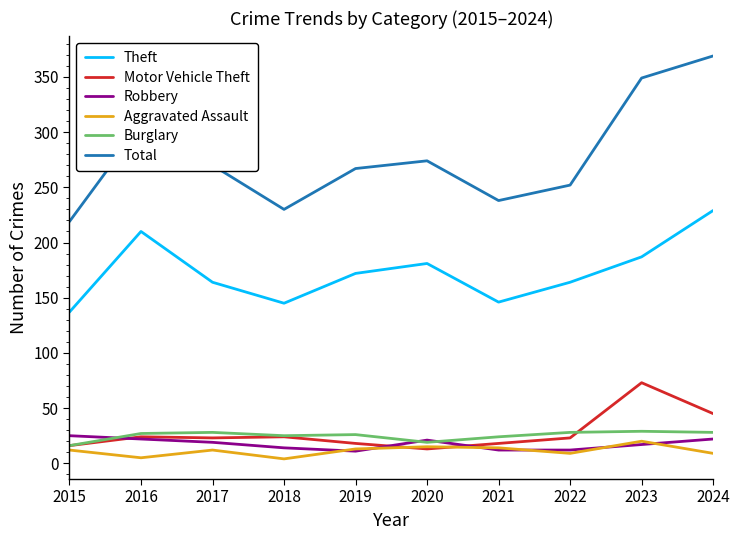

What is the difference between the highest and lowest values at 2022?

243